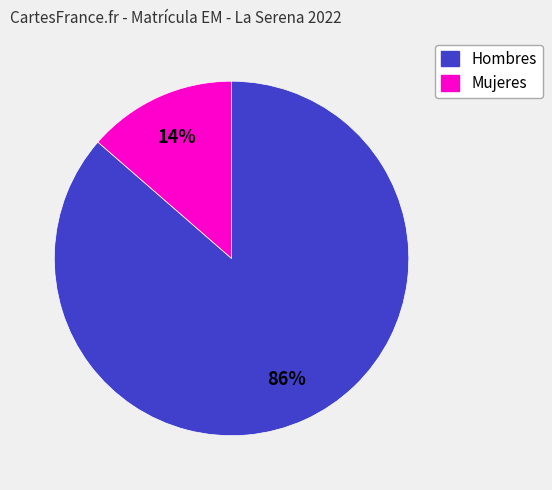

Do Mujeres and Hombres together represent more than half of the pie?

Yes